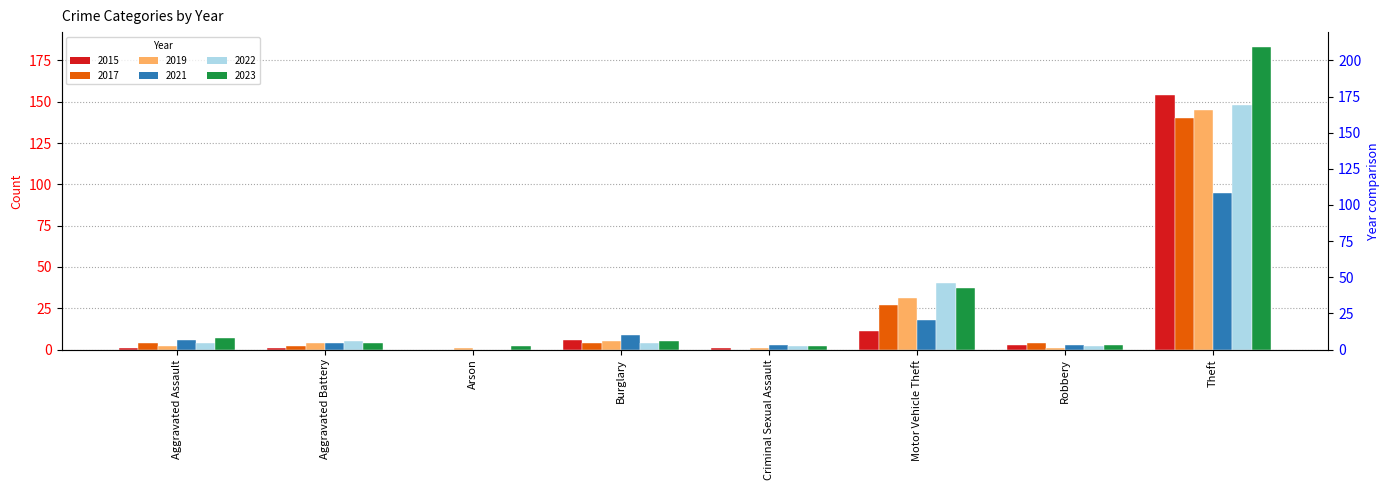

The value of 2021 at Burglary is 16. True or false?

False